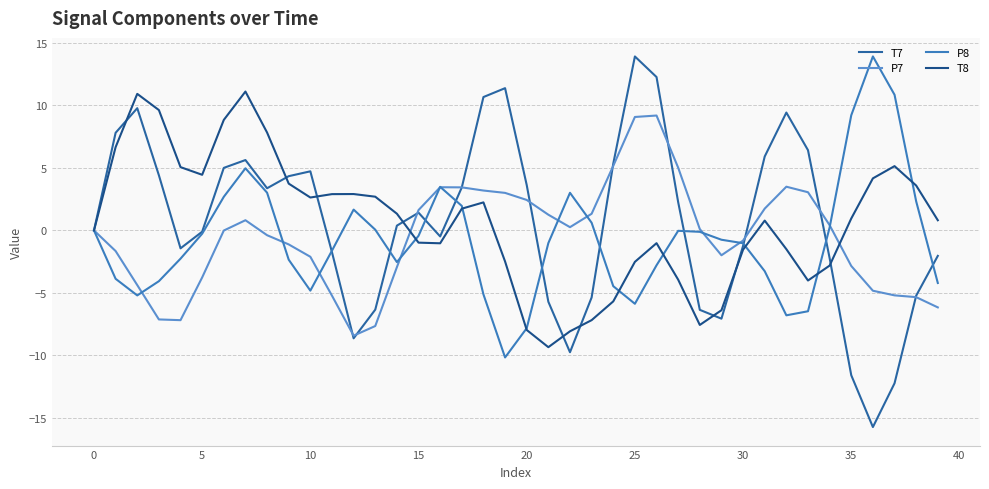

What is the value of the T8 point at the 20th from the left?

-2.5